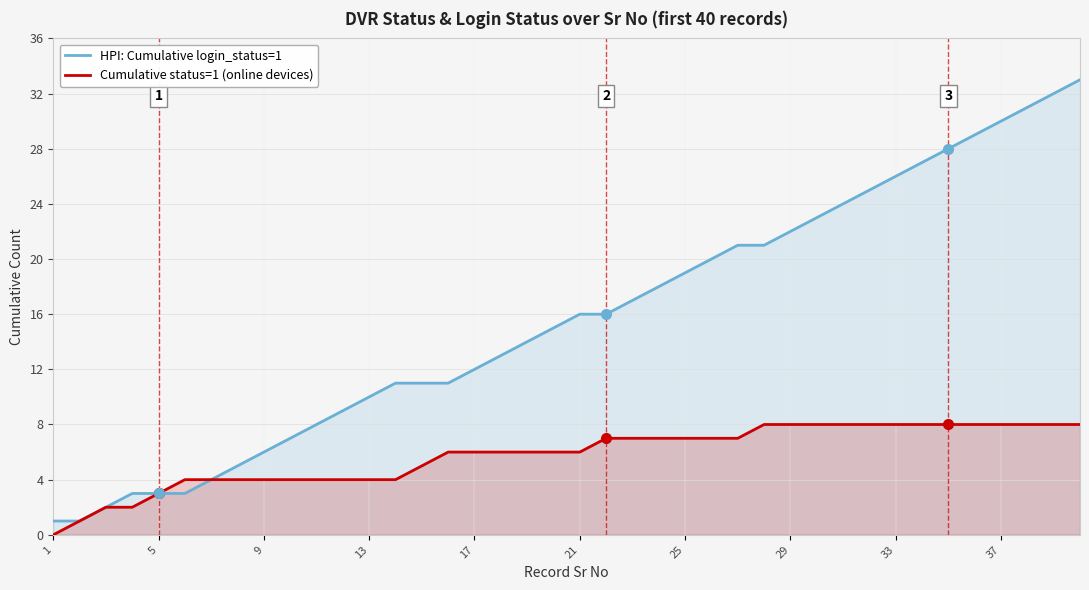

Count the number of data series in this chart.

2